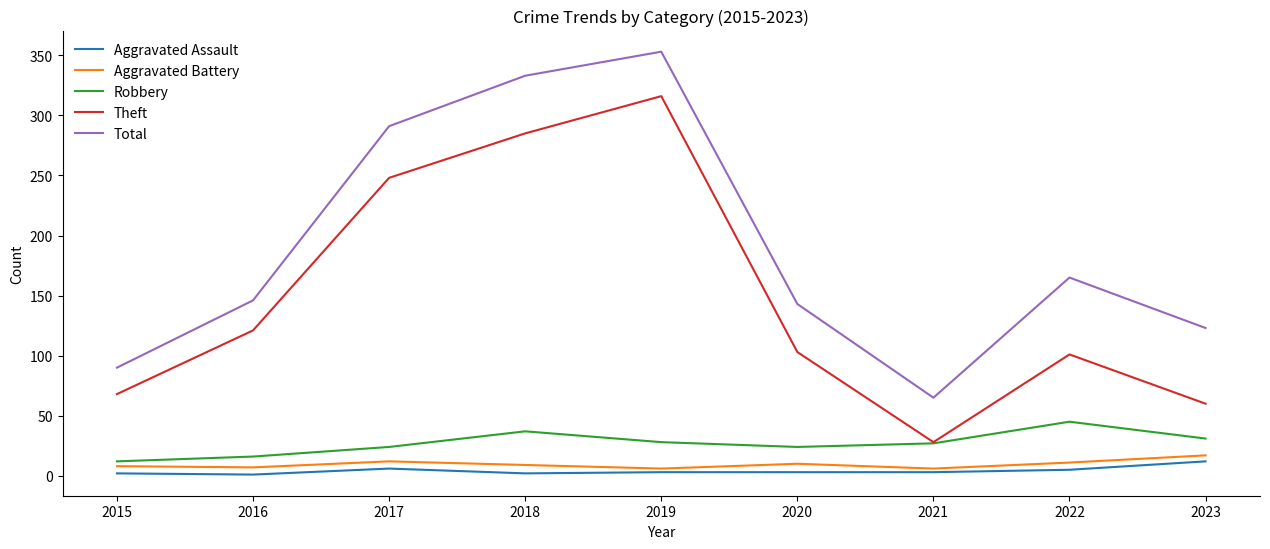

At which category is the sum across all series the highest?

2019